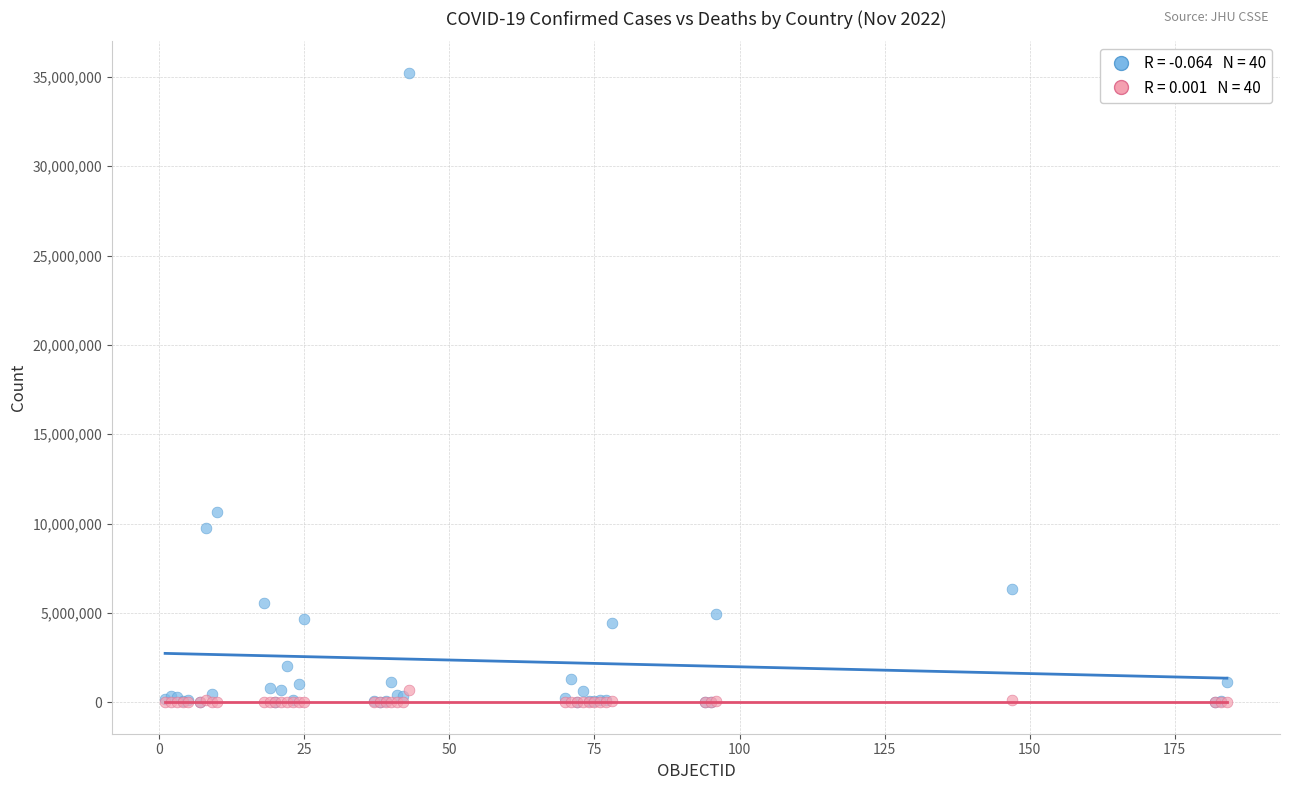

Across all series, what Y value is closest to 17613810?

10651218